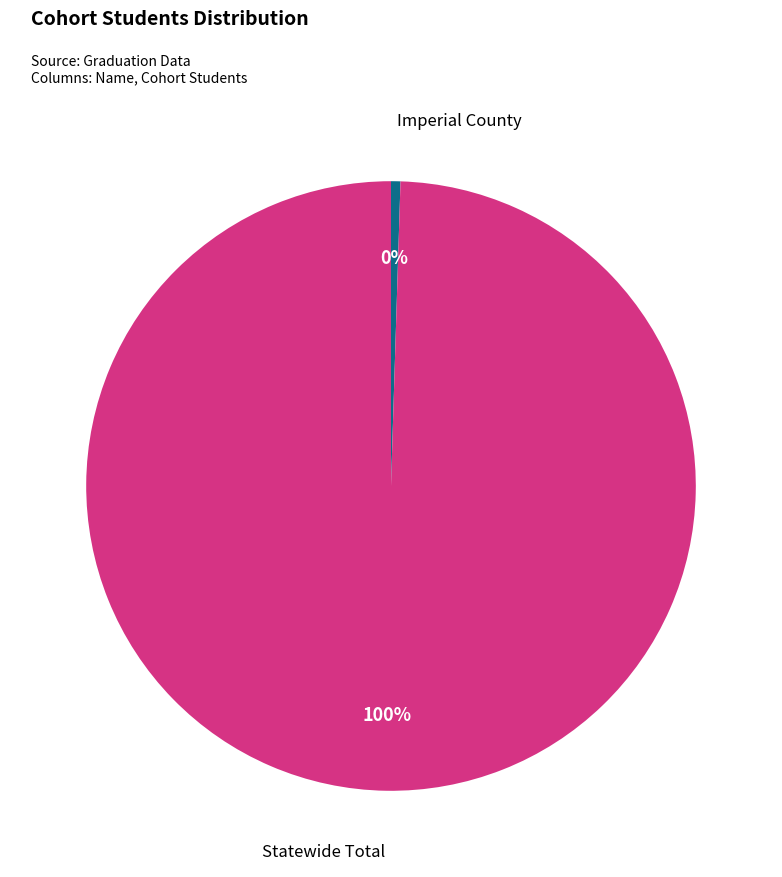

Does any single category account for the majority?

Yes